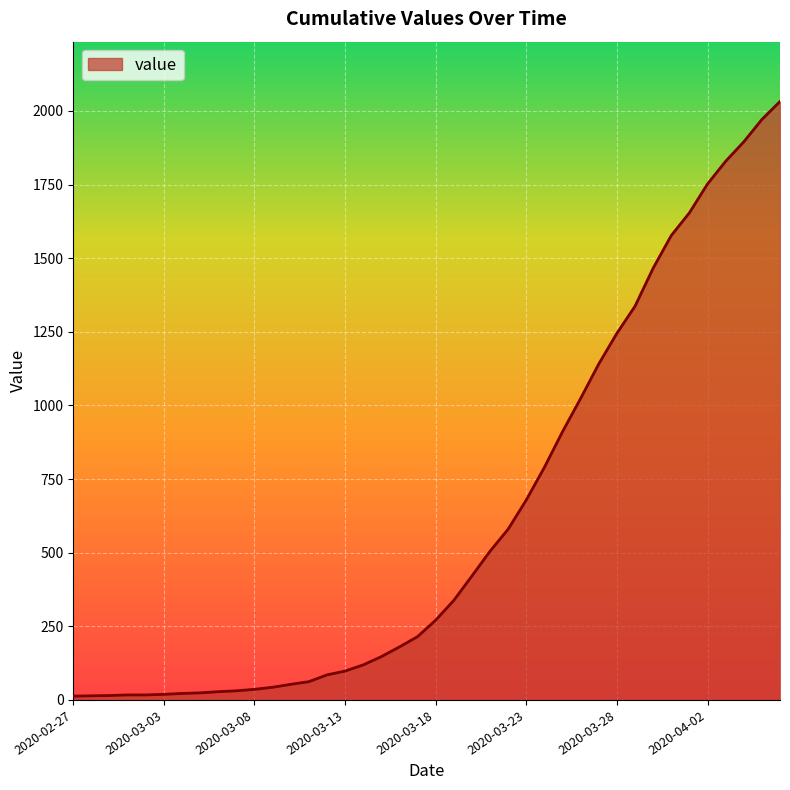

What is the greatest value displayed?

2032